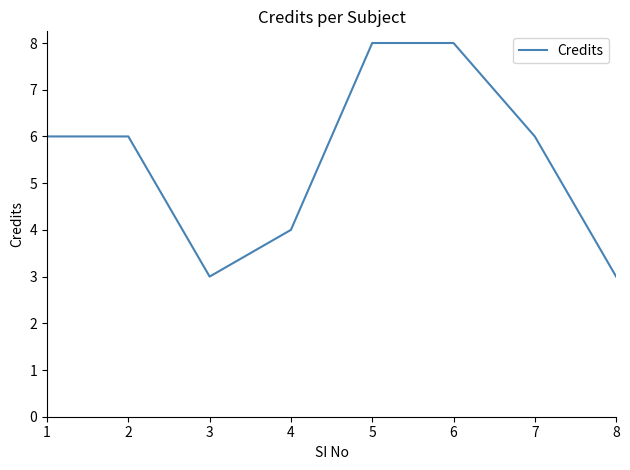

The value at 1 is 6. True or false?

True